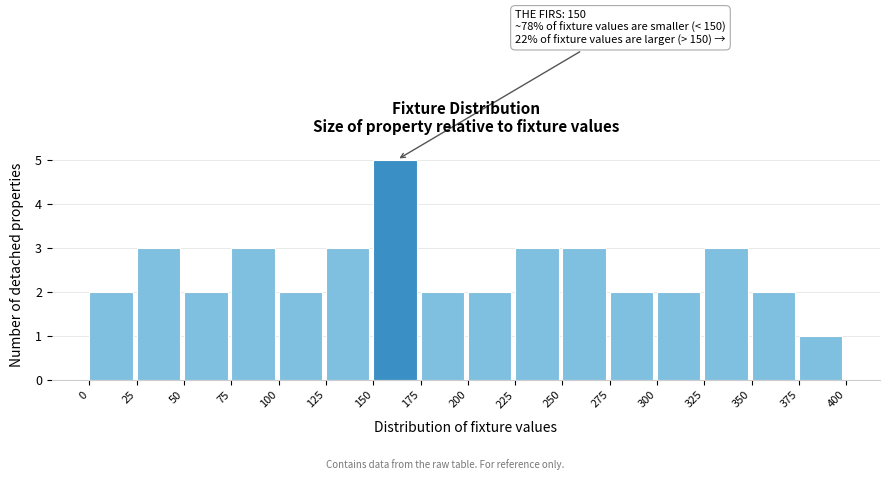

Over which range of the x-axis is the bar tallest?

150 to 175